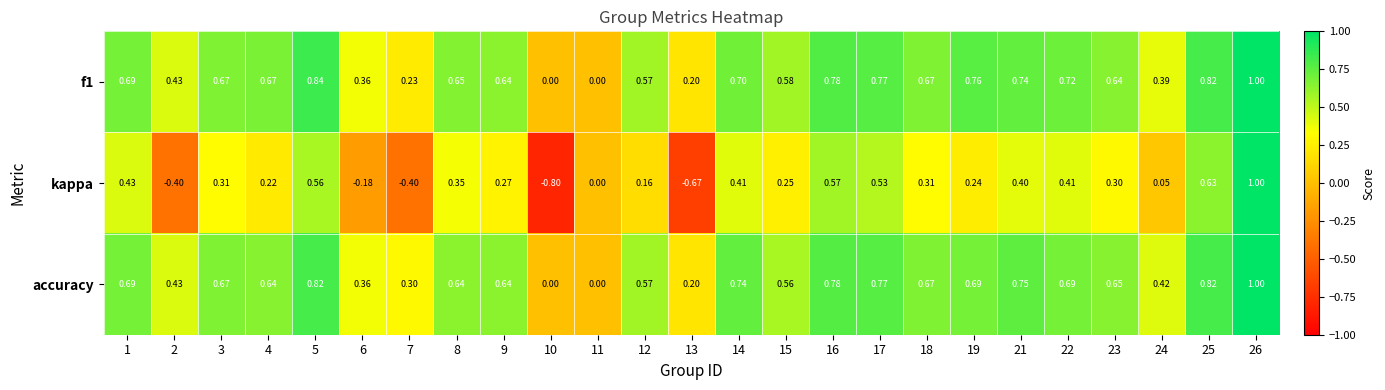

How many values in the kappa series are below 0?

5